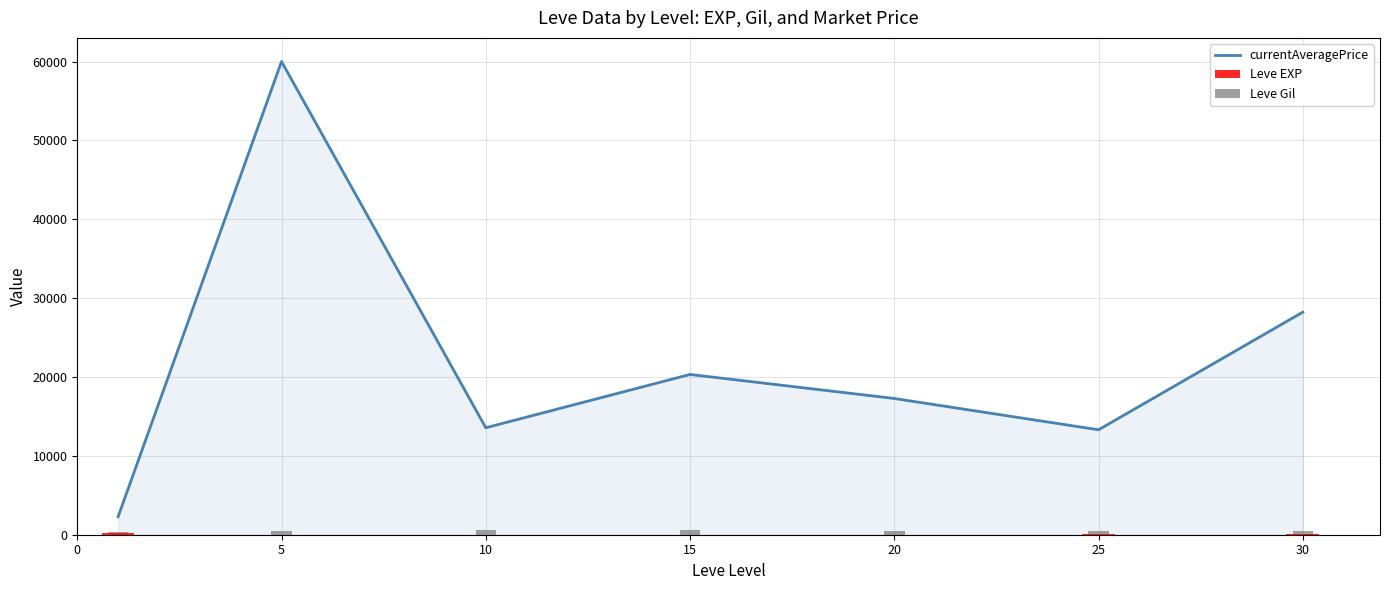

Between 0 and 10, which series saw the biggest shift?

currentAveragePrice